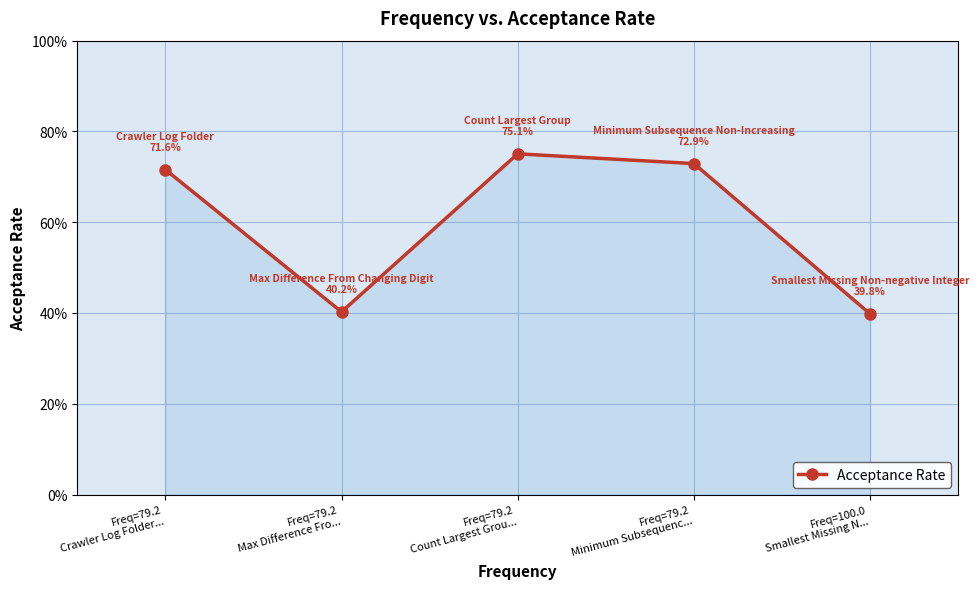

What position from the right is Freq=79.2
Minimum Subsequenc...?

2